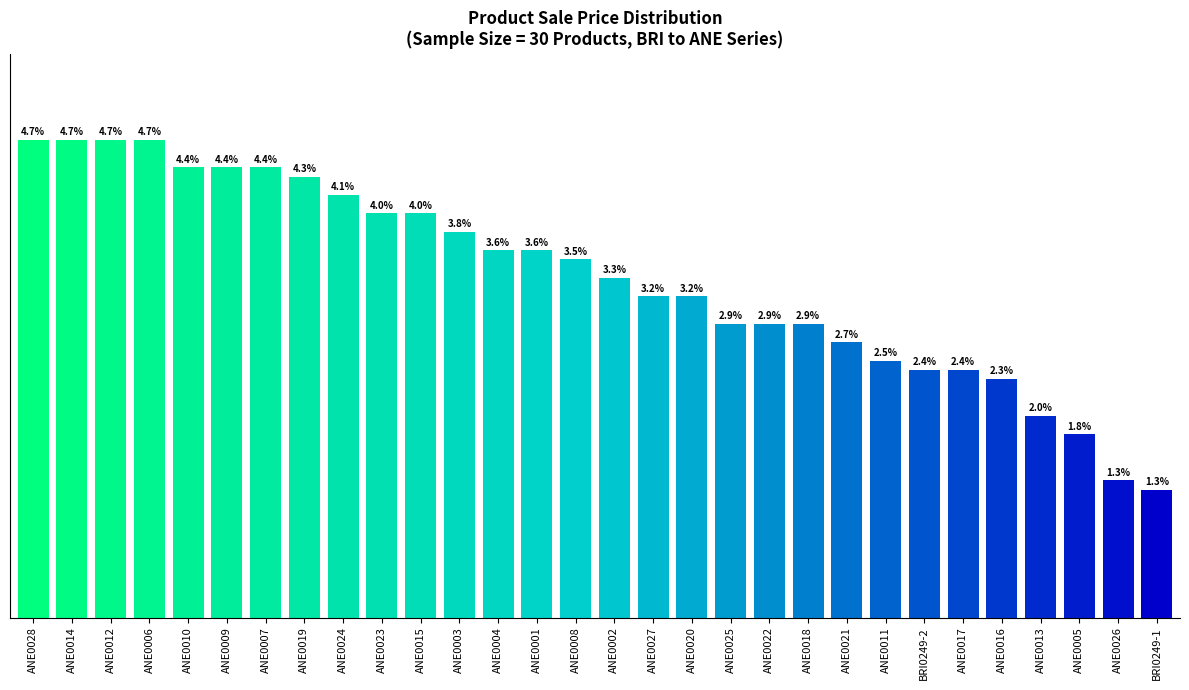

What position from the left is ANE0021?

22